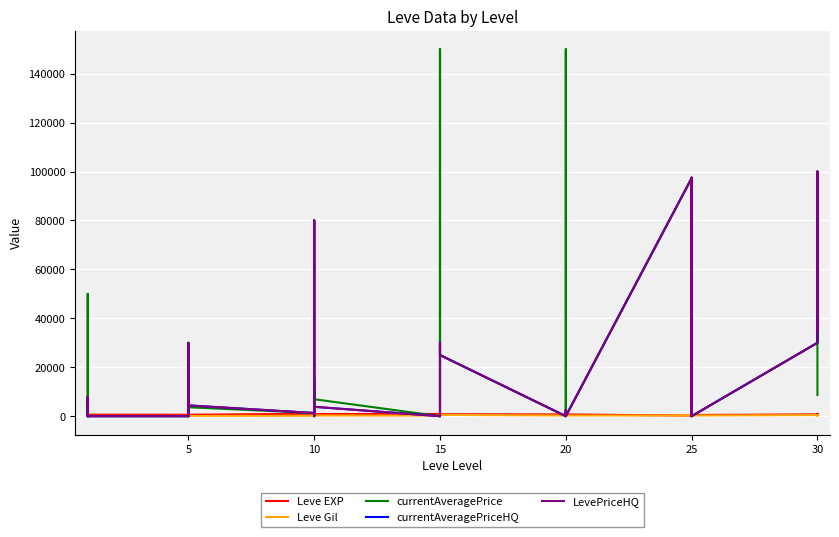

What is the difference between the maximum and minimum values in the LevePriceHQ series?

99999.0